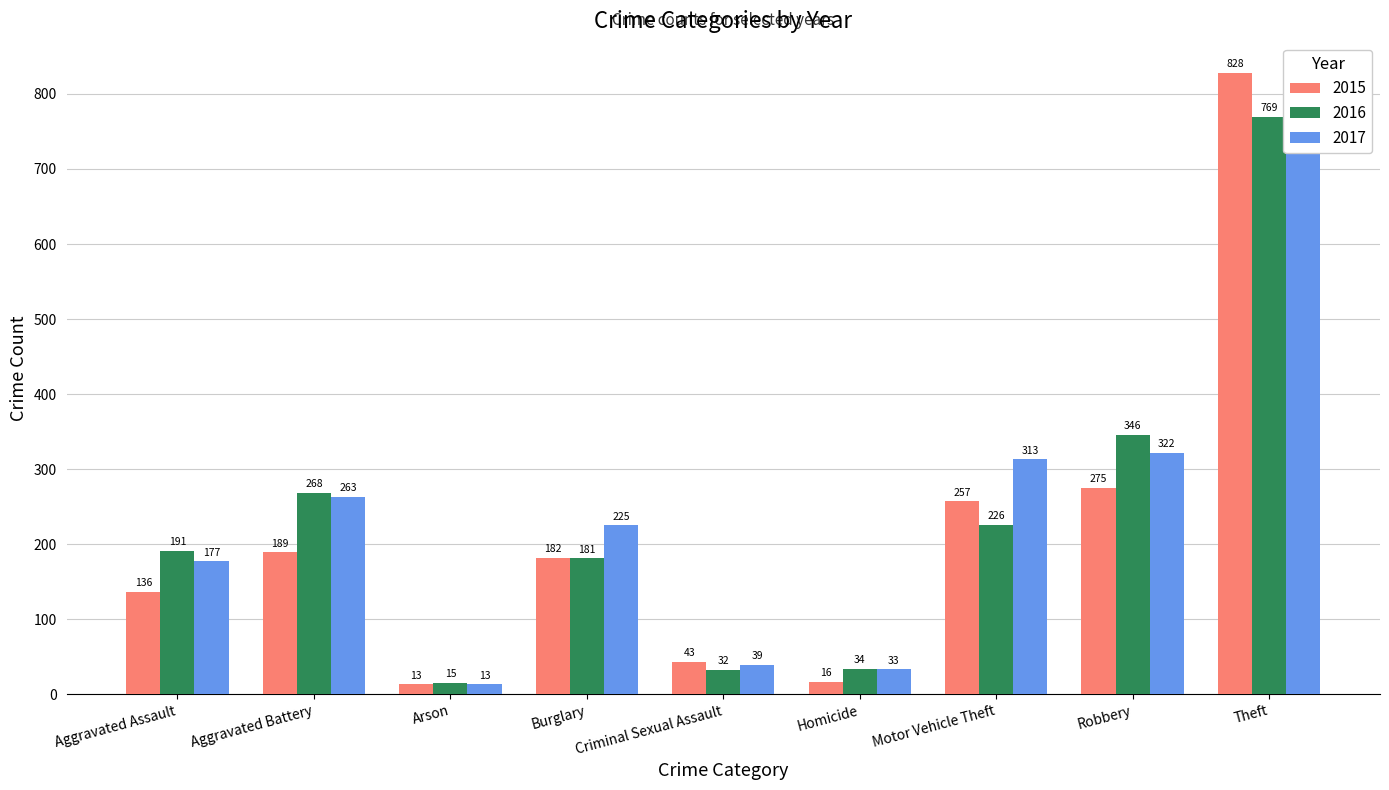

How many data points in 2015 are above 182?

4